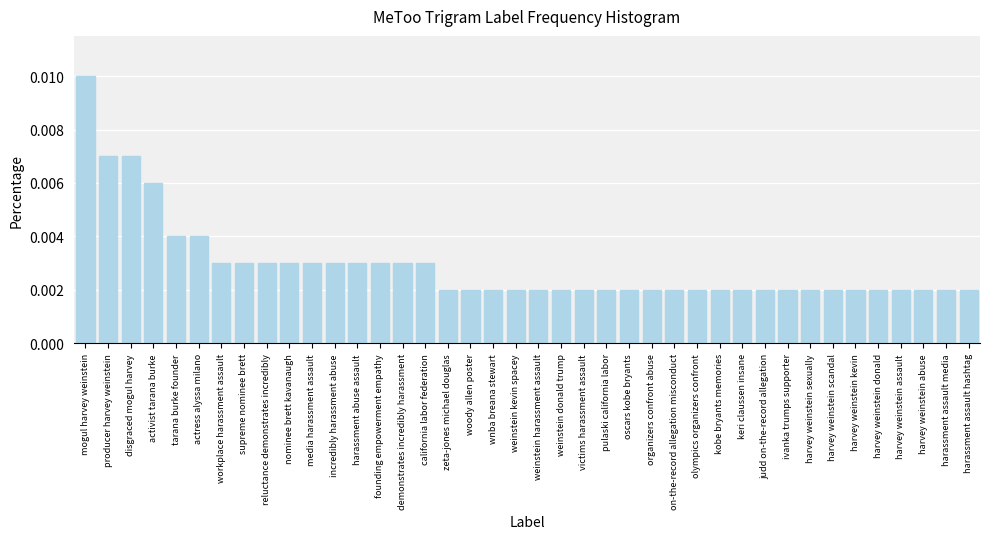

What position from the left is disgraced mogul harvey?

3